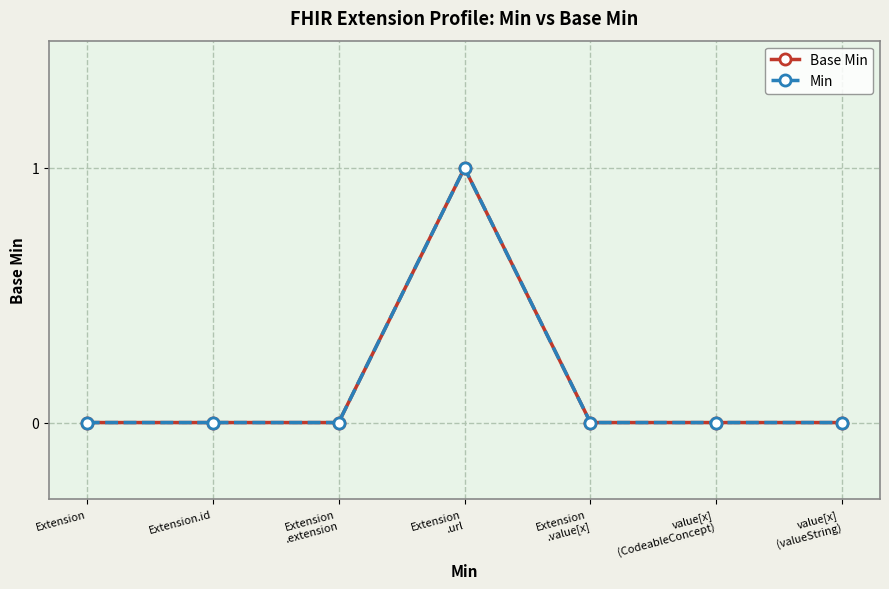

What is the label of the 2nd point from the left?

Extension.id